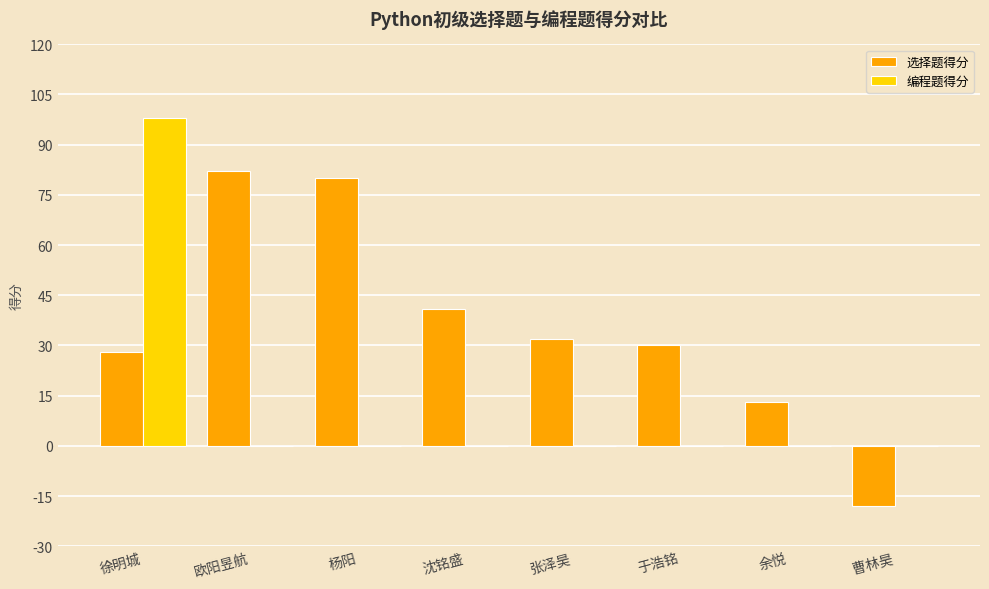

What is the sum of the 选择题得分 values at 沈铭盛 and 杨阳?

121